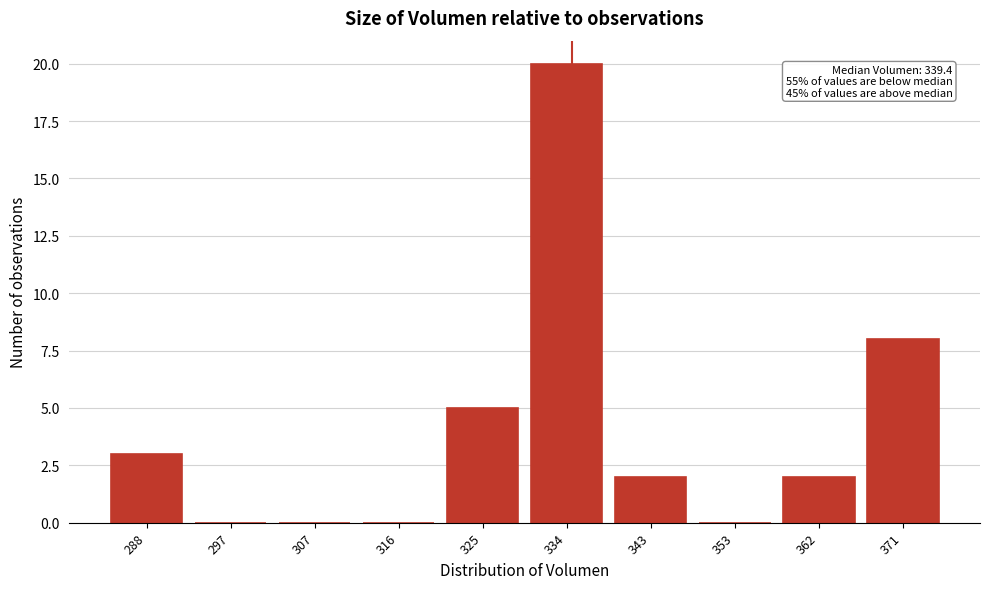

Reading left to right, list all the values displayed in this chart.

288=3	297=0	307=0	316=0	325=5	334=20	343=2	353=0	362=2	371=8